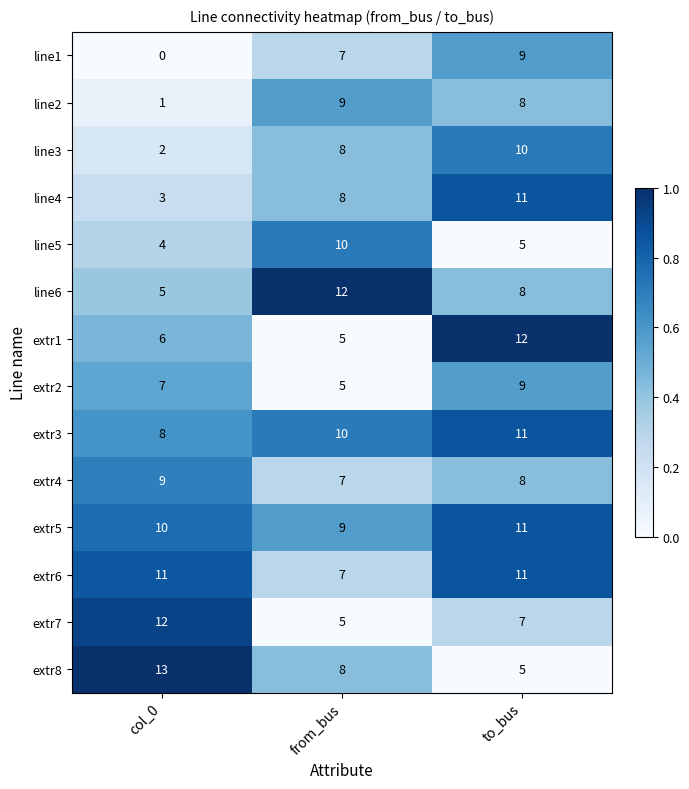

Between col_0 and to_bus, which series saw the biggest shift?

line1